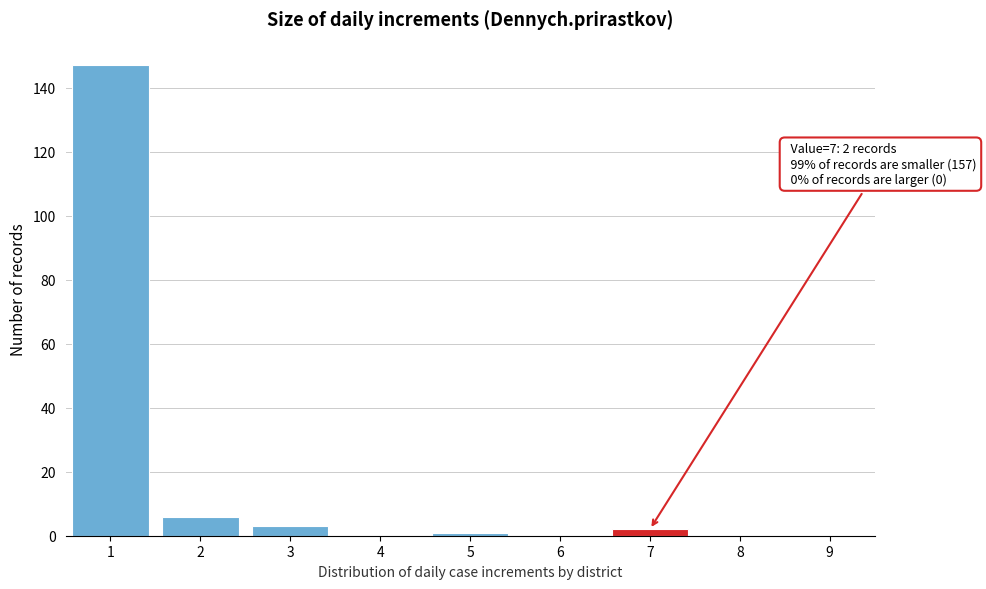

Reading right to left, transcribe all the data shown in this chart.

9=0	8=0	7=2	6=0	5=1	4=0	3=3	2=6	1=147